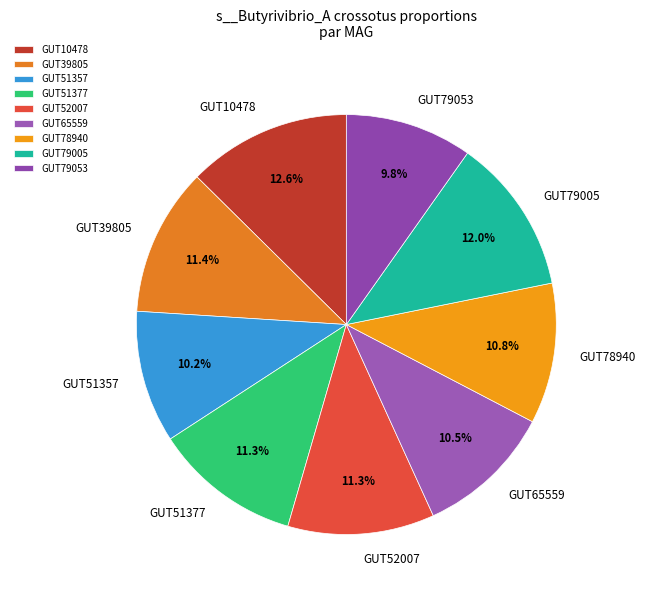

Between GUT52007 and GUT51357, which is larger?

GUT52007